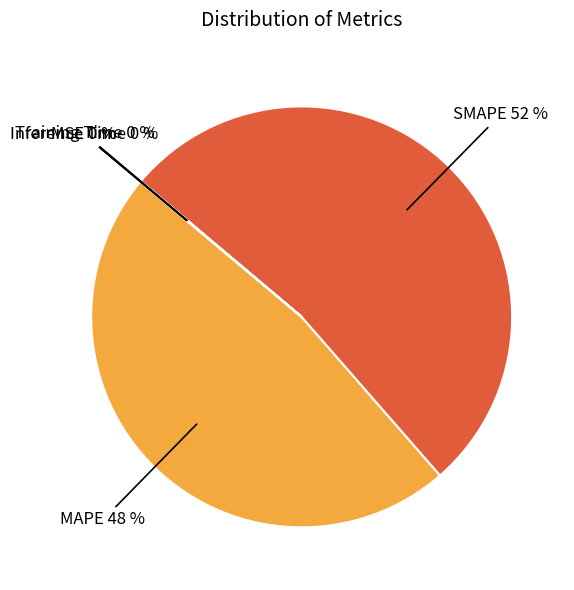

To the nearest percent, what is the difference between the largest and smallest slice percentages?

52%